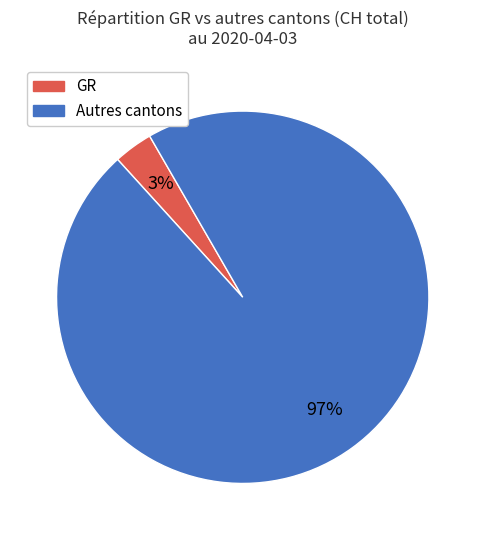

Is there any slice that represents more than half of the pie?

Yes